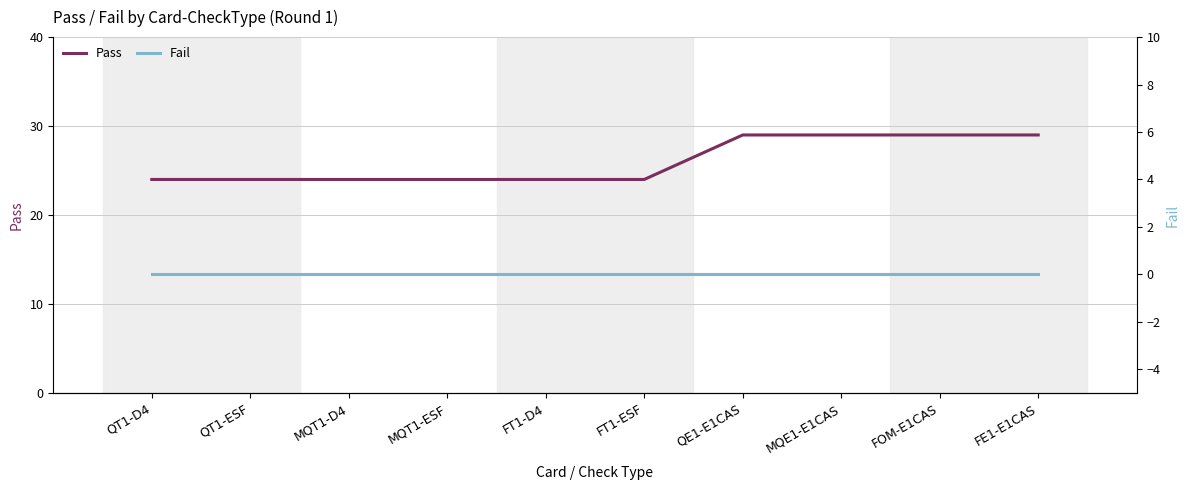

Is it true that Pass equals 35 at QT1-ESF?

False